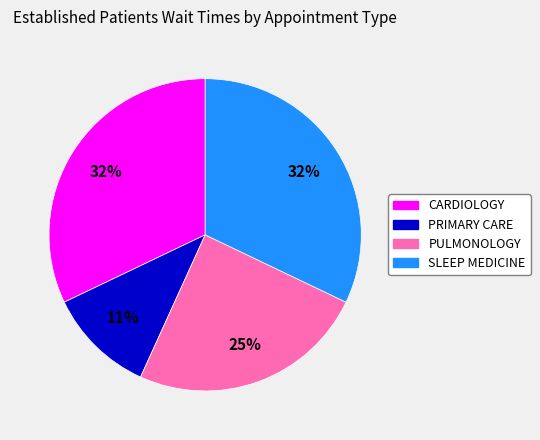

Which category has the smallest portion of the pie?

PRIMARY CARE